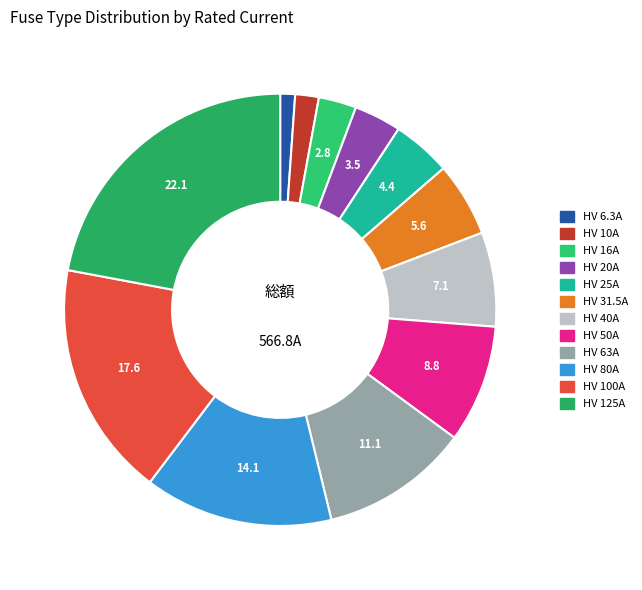

Do HV 125A and HV 25A together represent more than half of the pie?

No